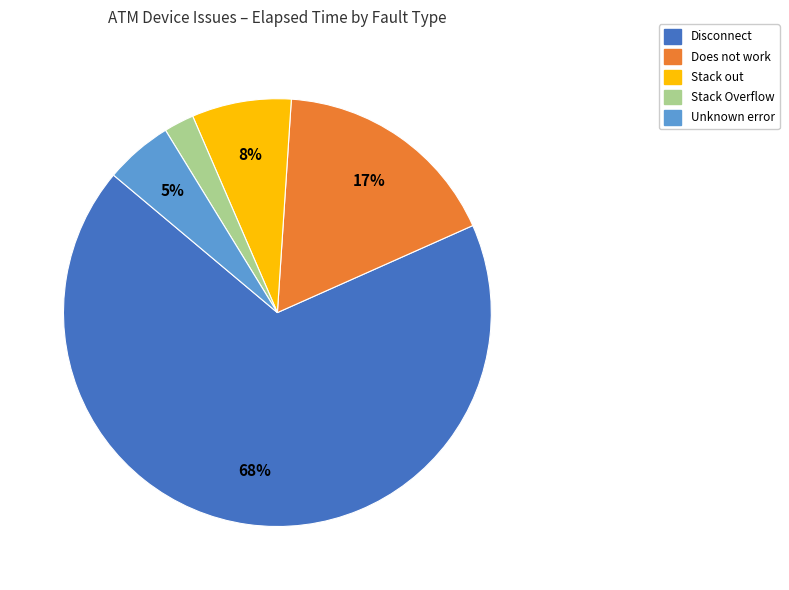

To the nearest percent, what is the average slice percentage?

20%